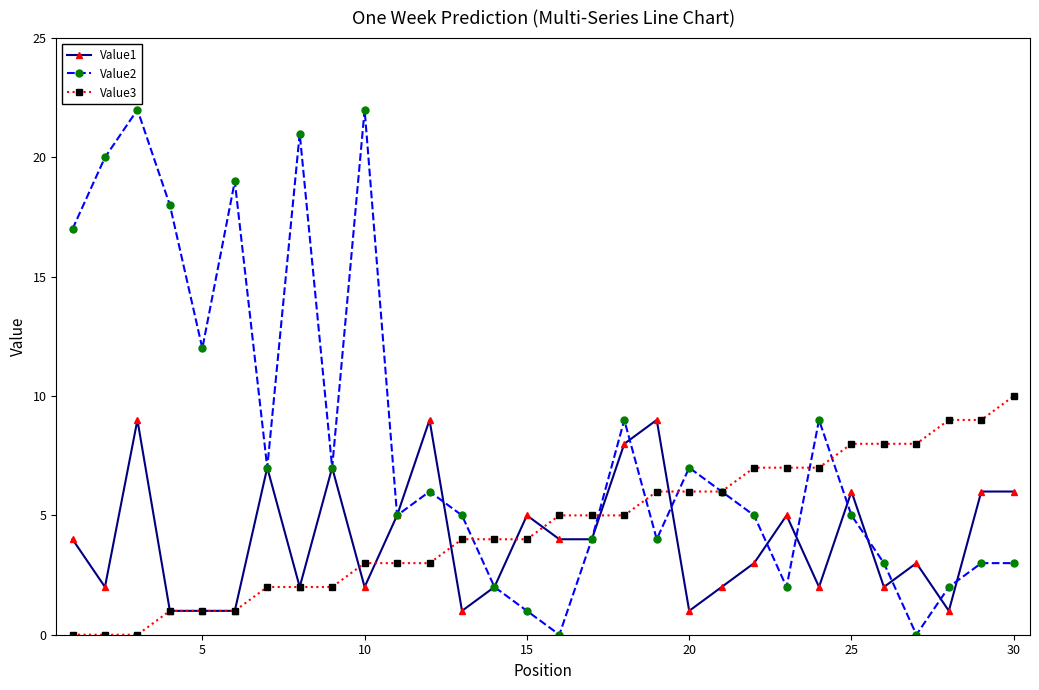

Rank the series by their maximum value, from lowest to highest.

Value1, Value3, Value2